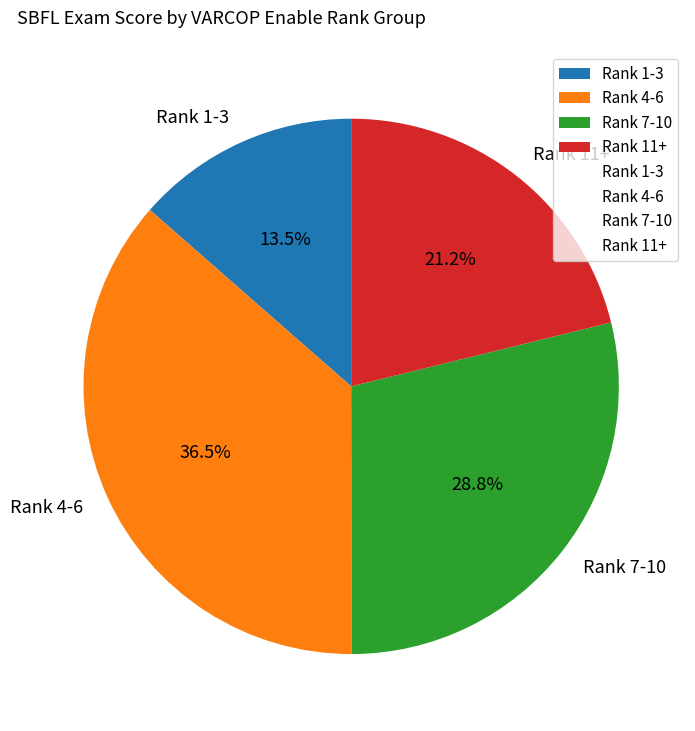

What percentage do Rank 11+ and Rank 7-10 together represent?

50.0%